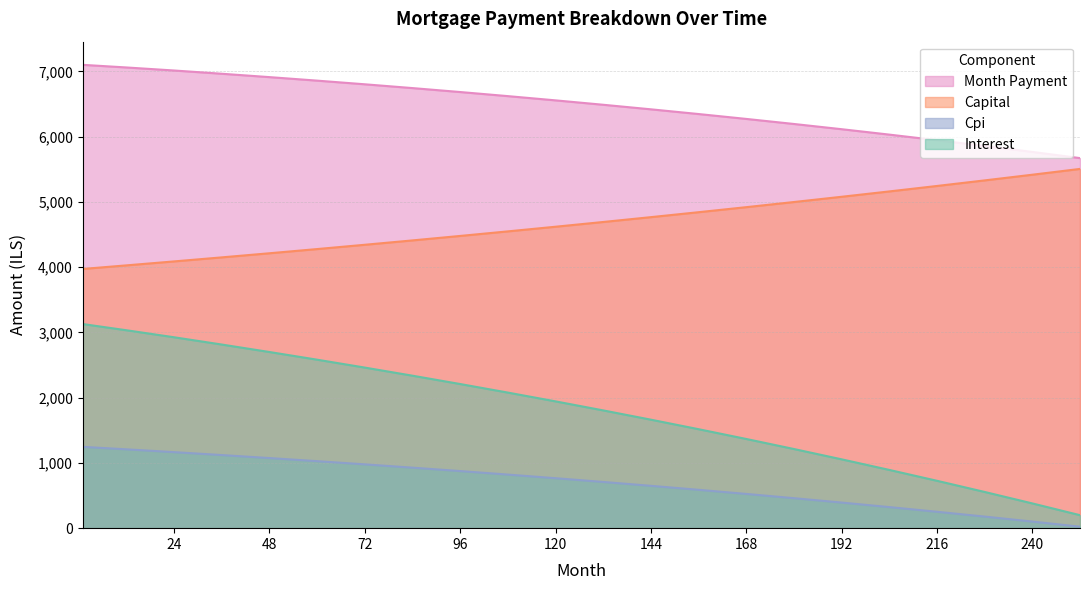

What is the highest value of the capital series?

5506.6